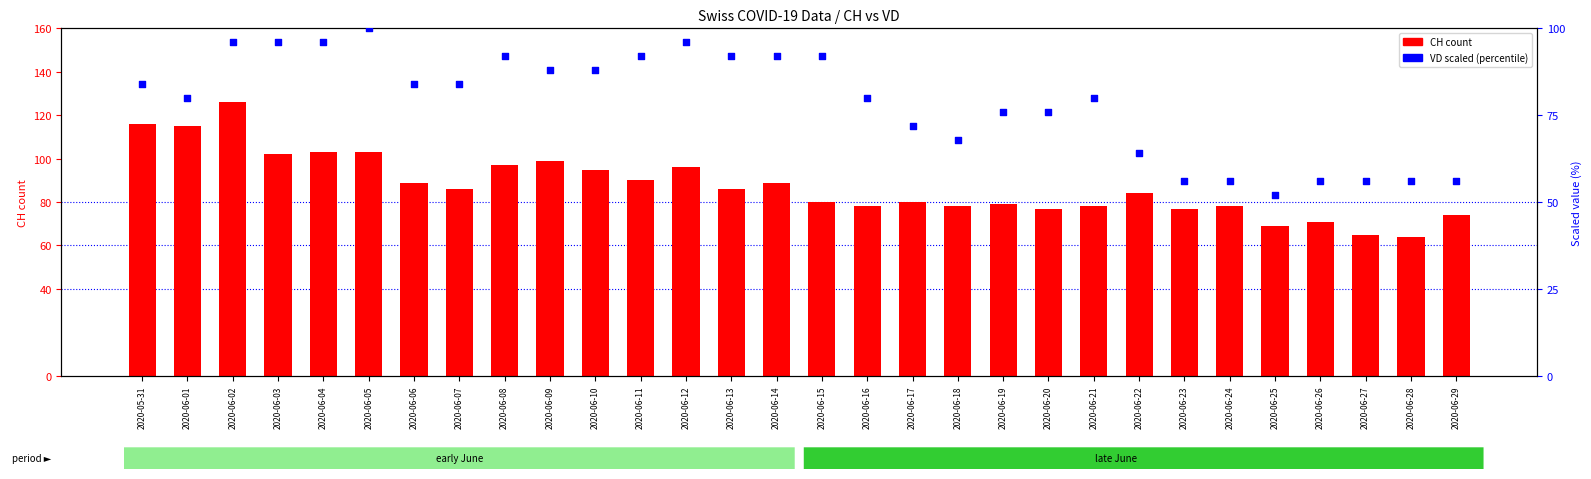

Which series reaches the minimum Y coordinate?

VD (scaled)